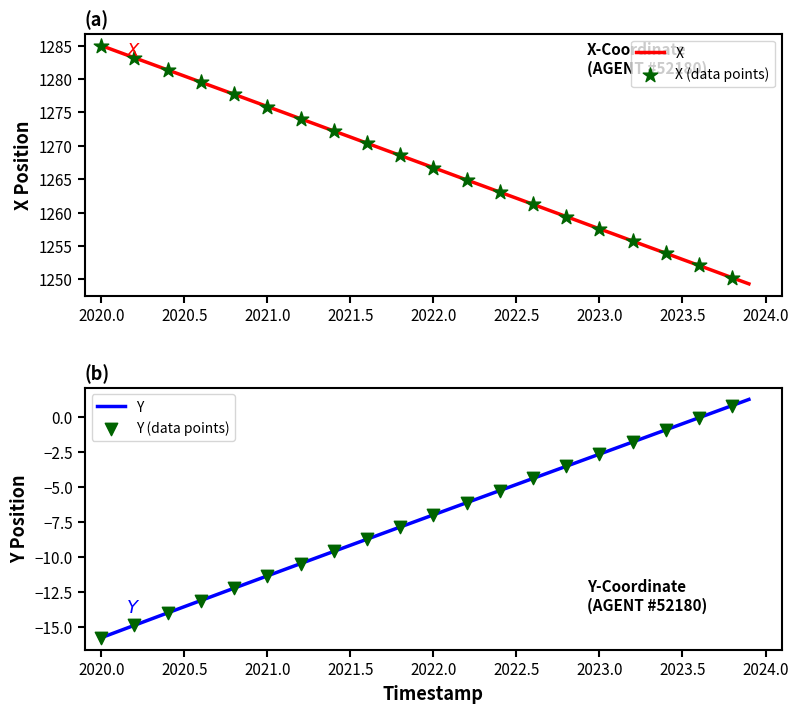

Which series contains the highest Y value?

X